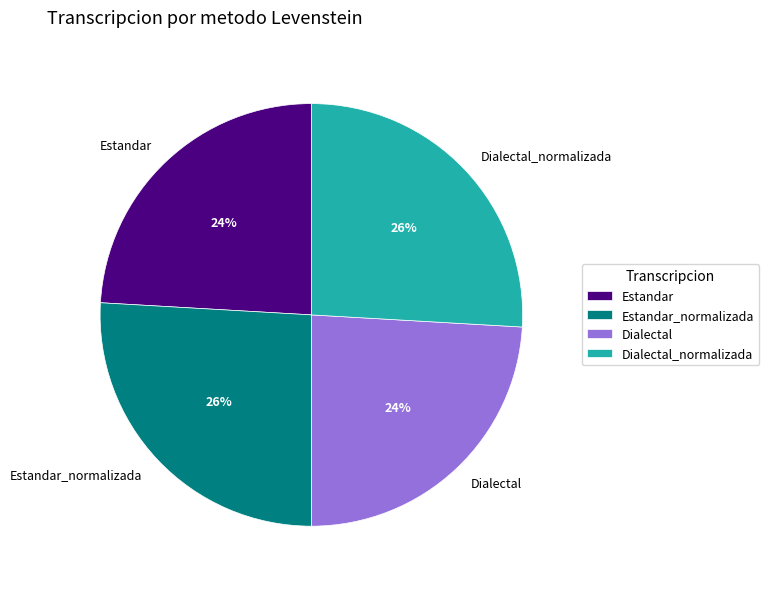

To the nearest percent, what portion does Estandar represent?

24%